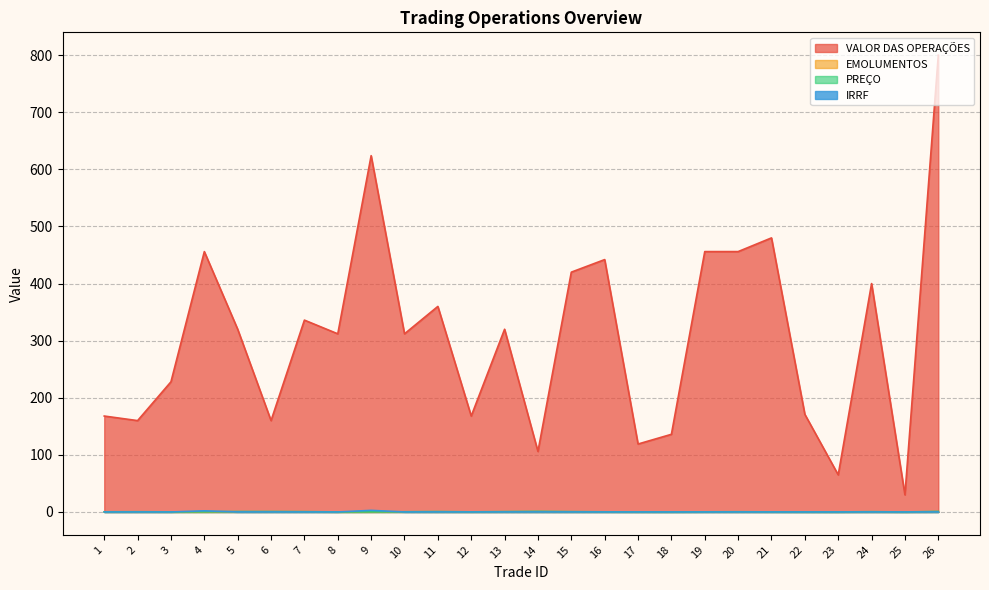

True or false: VALOR DAS OPERAÇÕES and IRRF intersect in this chart.

False